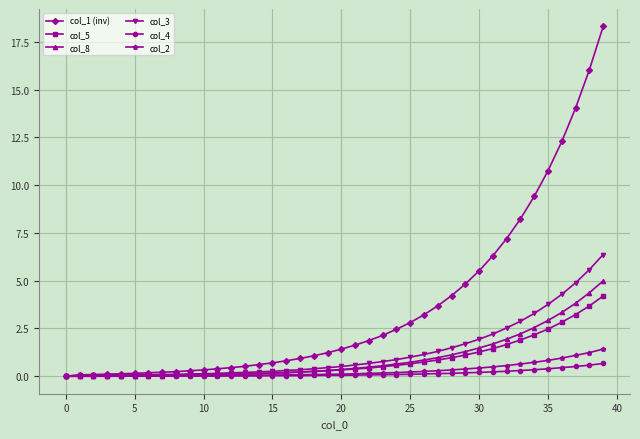

Which series has the widest spread of values?

col_1 (inv)